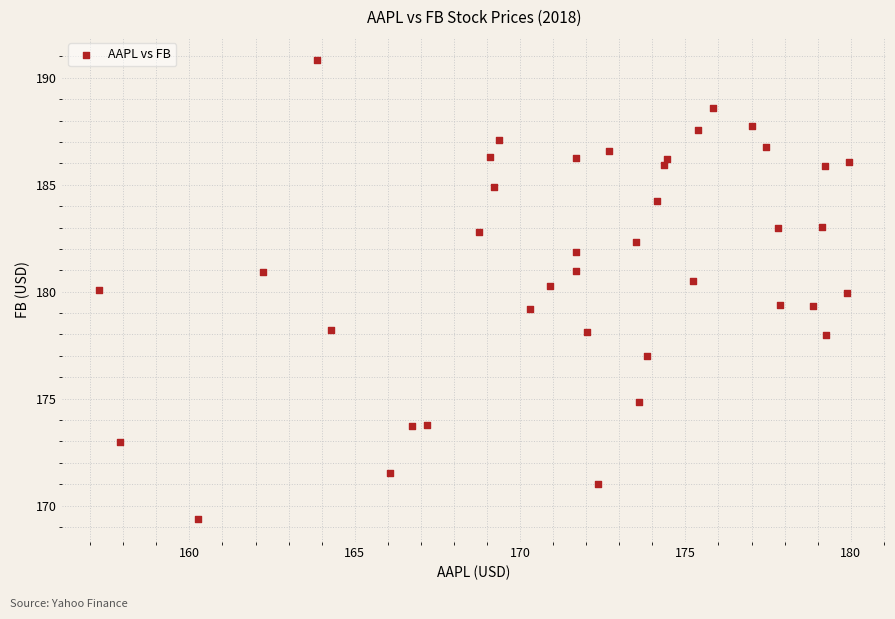

What is the range of Y values (max minus min)?

21.5